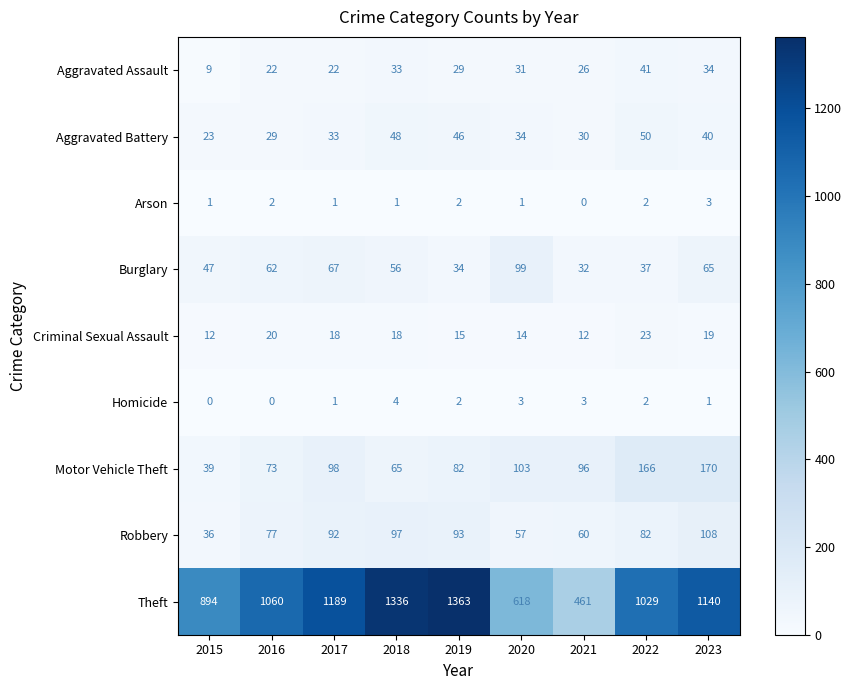

Between 2019 and 2020, which series saw the biggest shift?

Theft